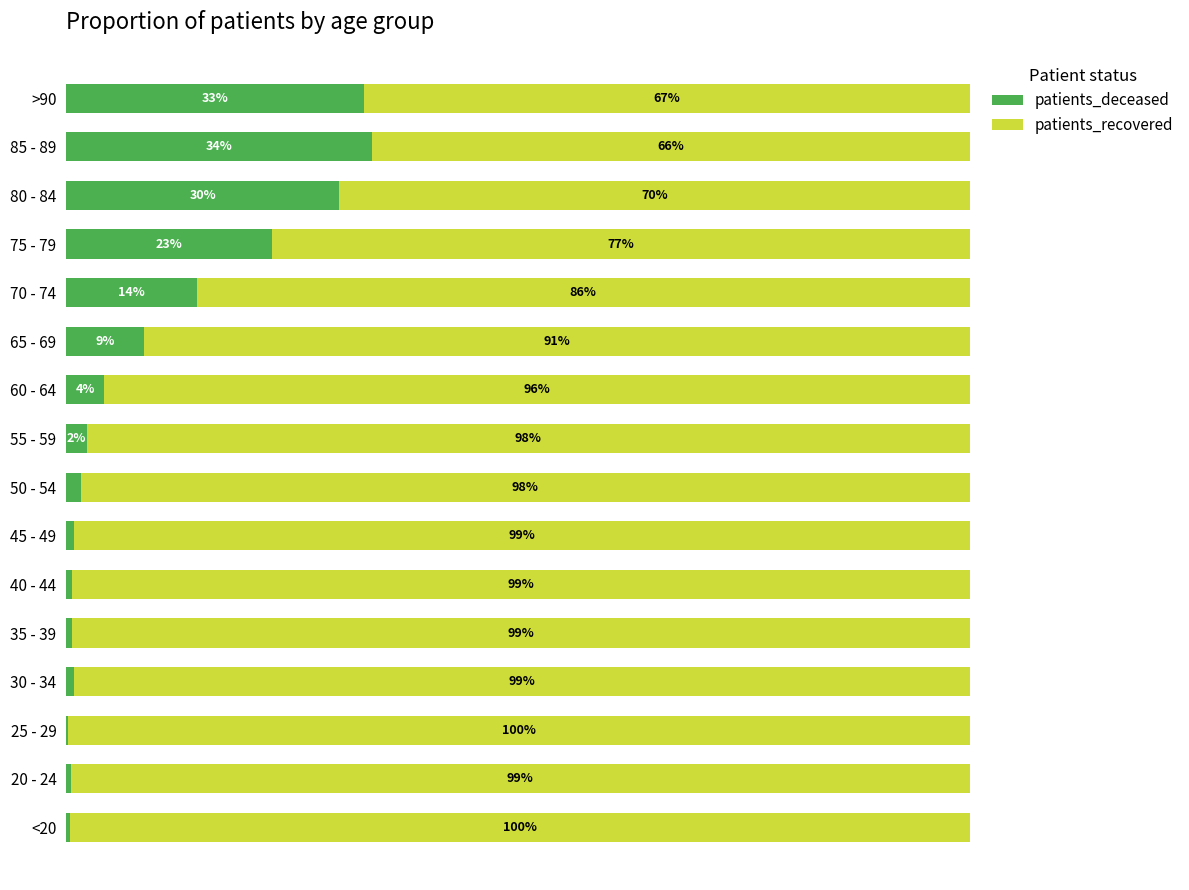

Which series has the largest total across all categories?

patients_recovered